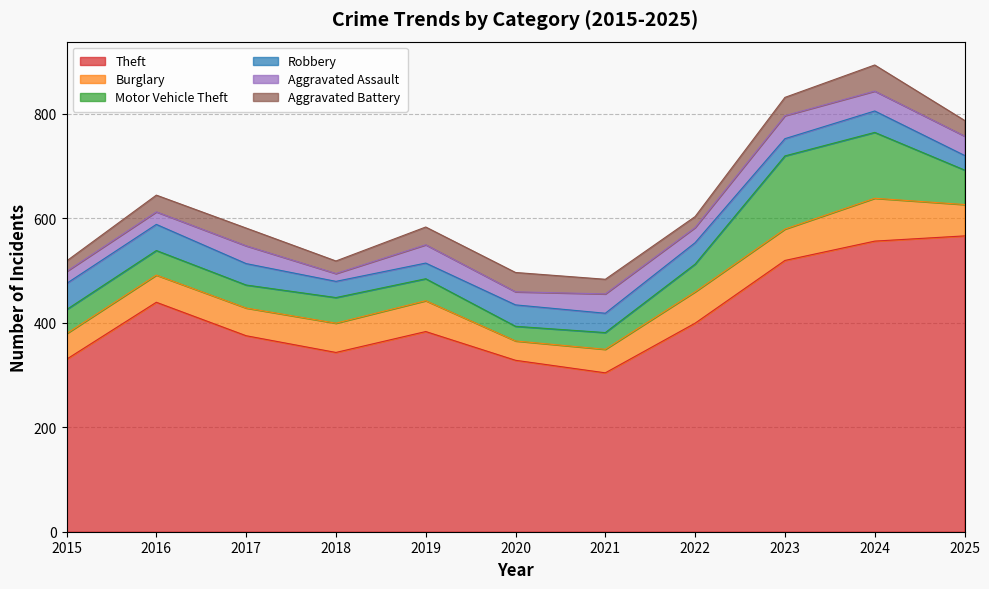

Which series ends up on top after the final intersection of Burglary and Robbery?

Burglary